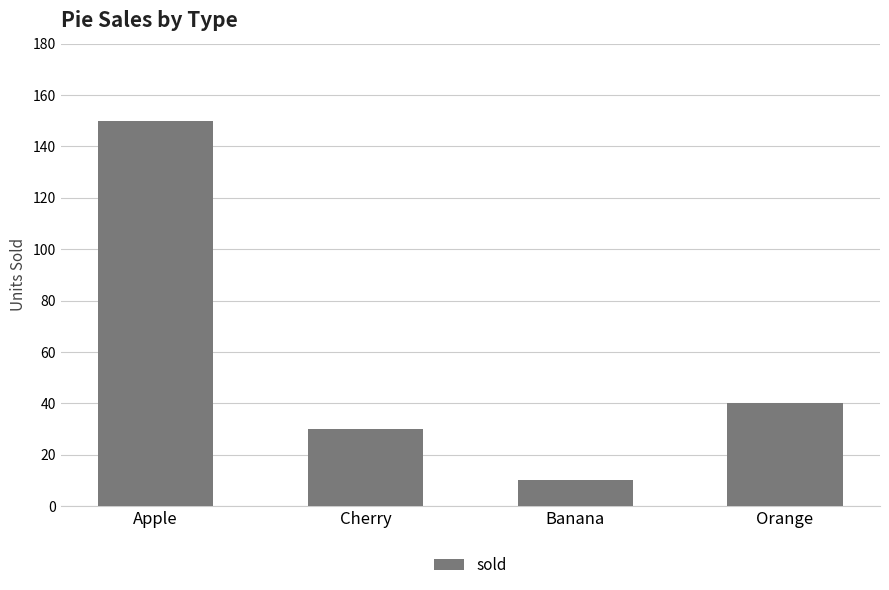

What is the sum of the values at Banana and Cherry?

40